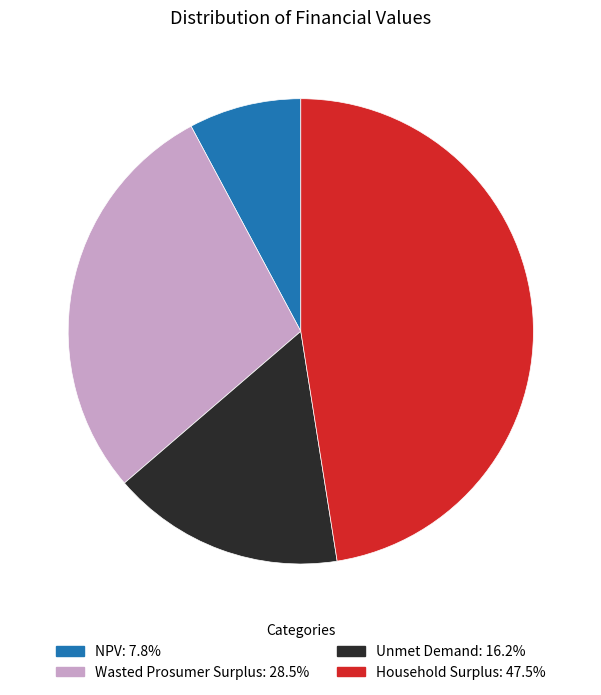

Approximately how many times larger is the value at Wasted Prosumer Surplus compared to Unmet Demand?

1.8